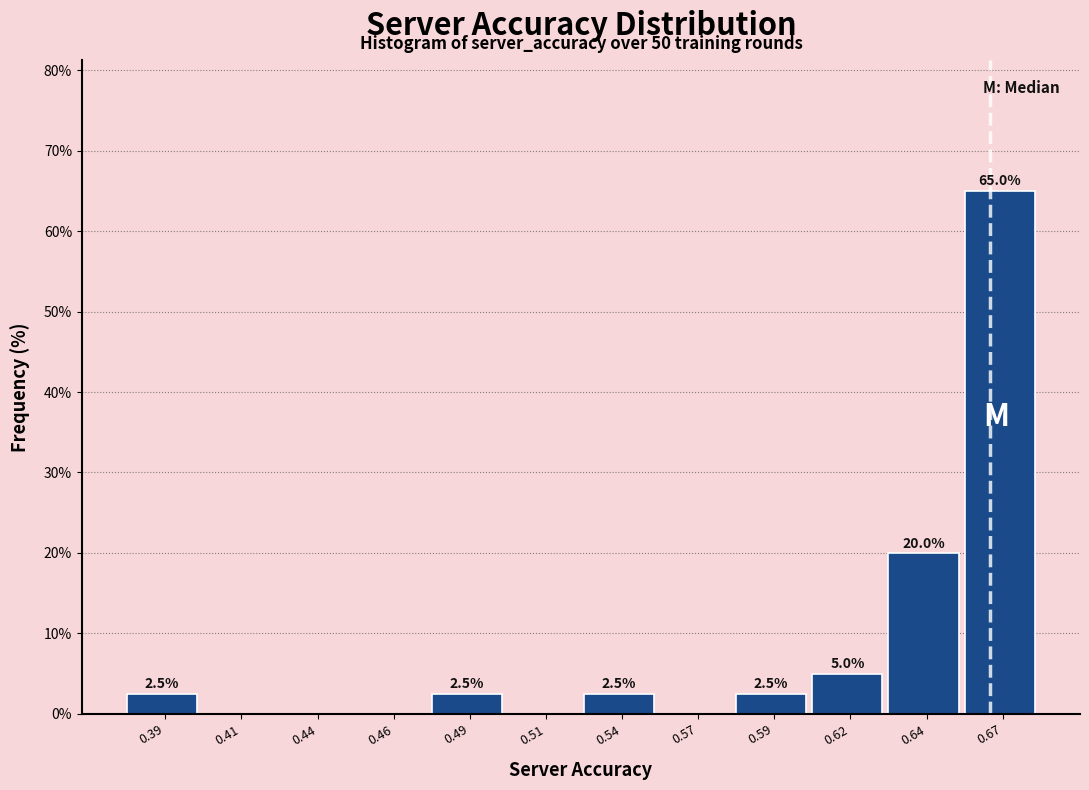

Reading left to right, list all the values displayed in this chart.

0.39=2.5	0.41=0.0	0.44=0.0	0.46=0.0	0.49=2.5	0.51=0.0	0.54=2.5	0.57=0.0	0.59=2.5	0.62=5.0	0.64=20.0	0.67=65.0